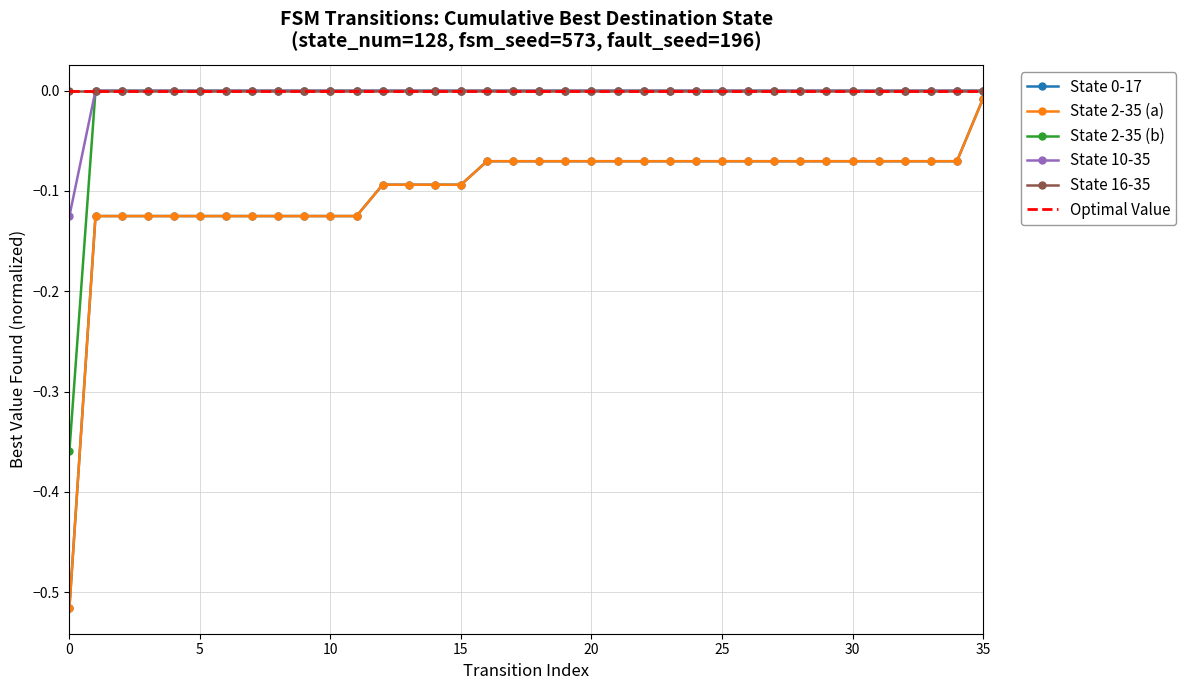

What are all the series names shown in the legend?

State 0-17, State 2-35 (a), State 2-35 (b), State 10-35, State 16-35, Optimal Value